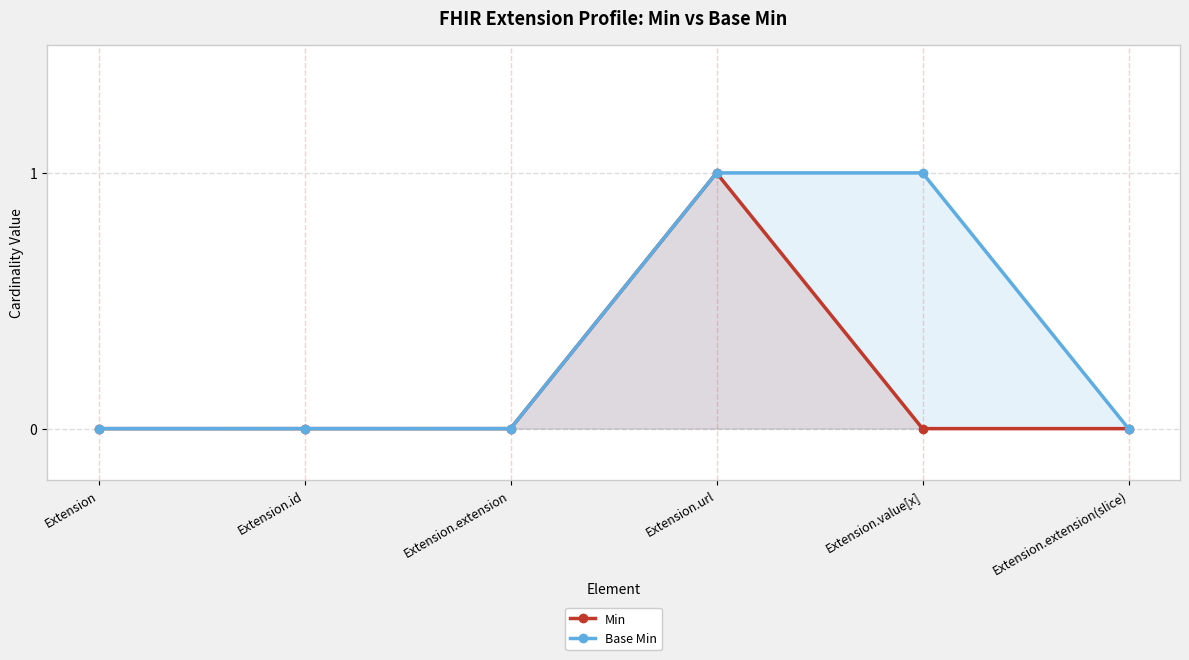

In Min, how many points are higher than both neighbors (excluding endpoints)?

1